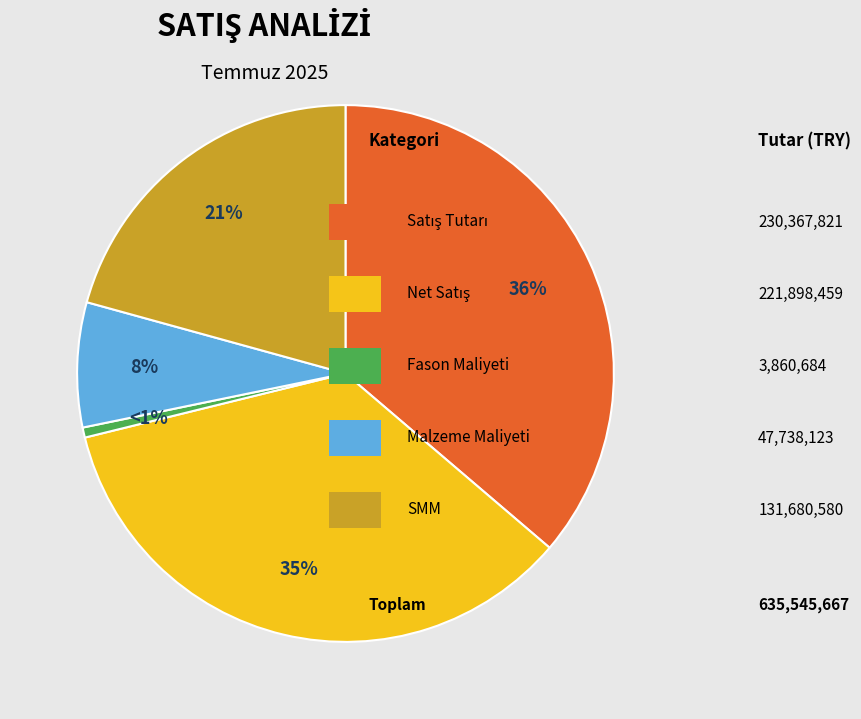

To the nearest percent, what is the average slice percentage?

20%